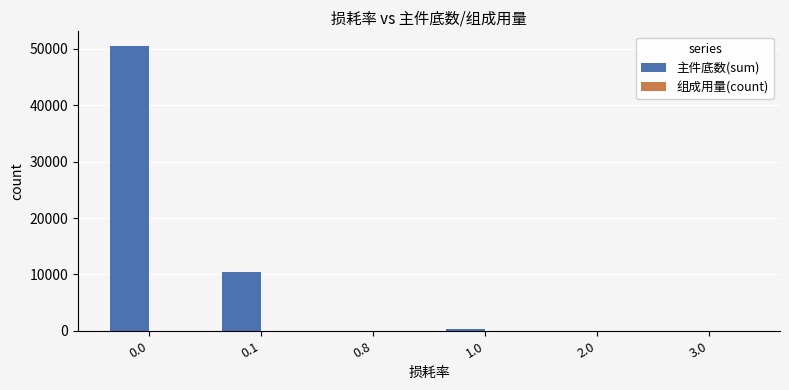

Which series has the largest total across all categories?

主件底数(sum)